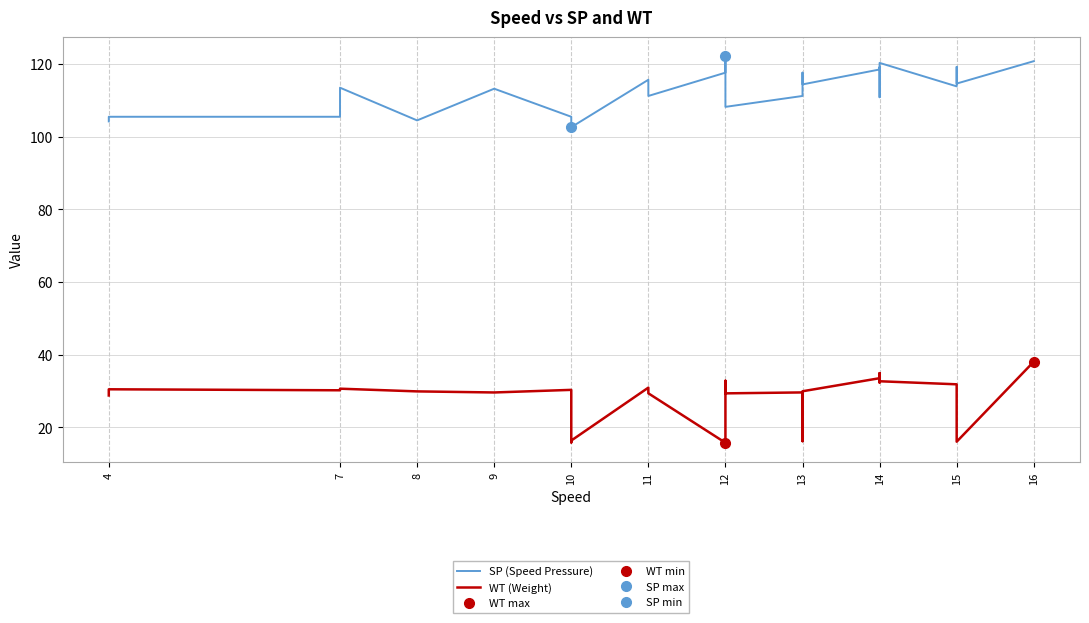

Read the SP (Speed Pressure) value at 7.

113.5